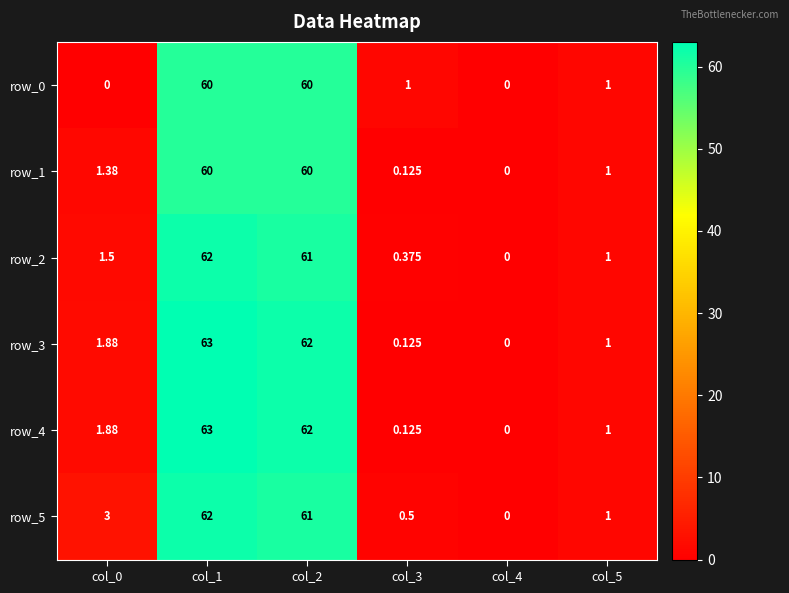

Is the value of row_4 at col_2 greater than the value of row_3 at col_3?

Yes